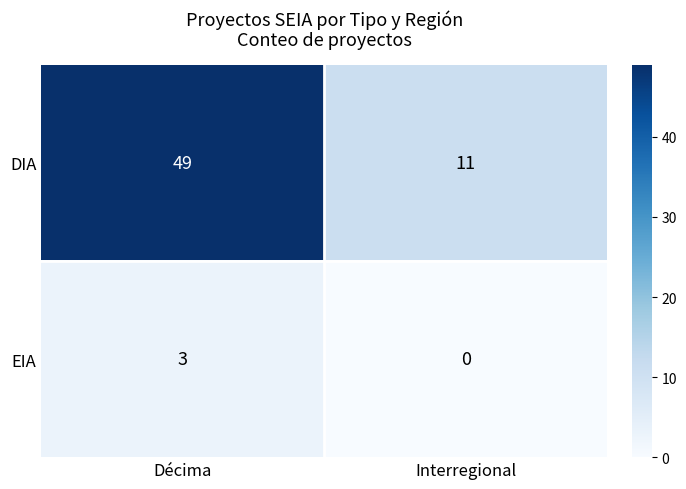

Rank the series by their average value, from highest to lowest.

DIA, EIA